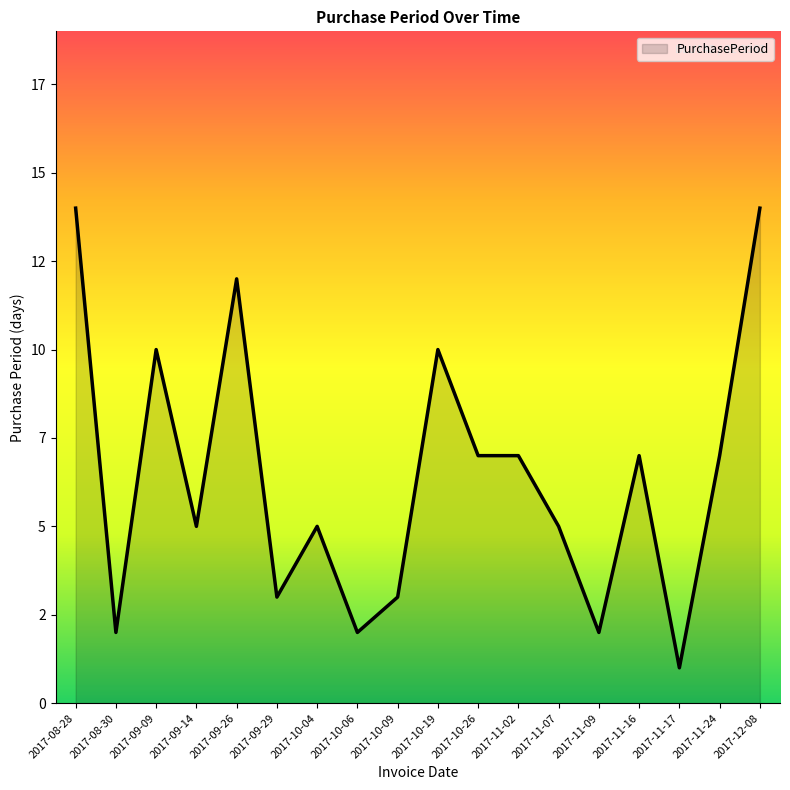

Reading left to right, what are all the values shown in this chart?

2017-08-28=14	2017-08-30=2	2017-09-09=10	2017-09-14=5	2017-09-26=12	2017-09-29=3	2017-10-04=5	2017-10-06=2	2017-10-09=3	2017-10-19=10	2017-10-26=7	2017-11-02=7	2017-11-07=5	2017-11-09=2	2017-11-16=7	2017-11-17=1	2017-11-24=7	2017-12-08=14